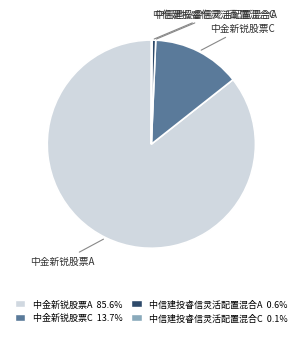

What is the majority slice?

中金新锐股票A